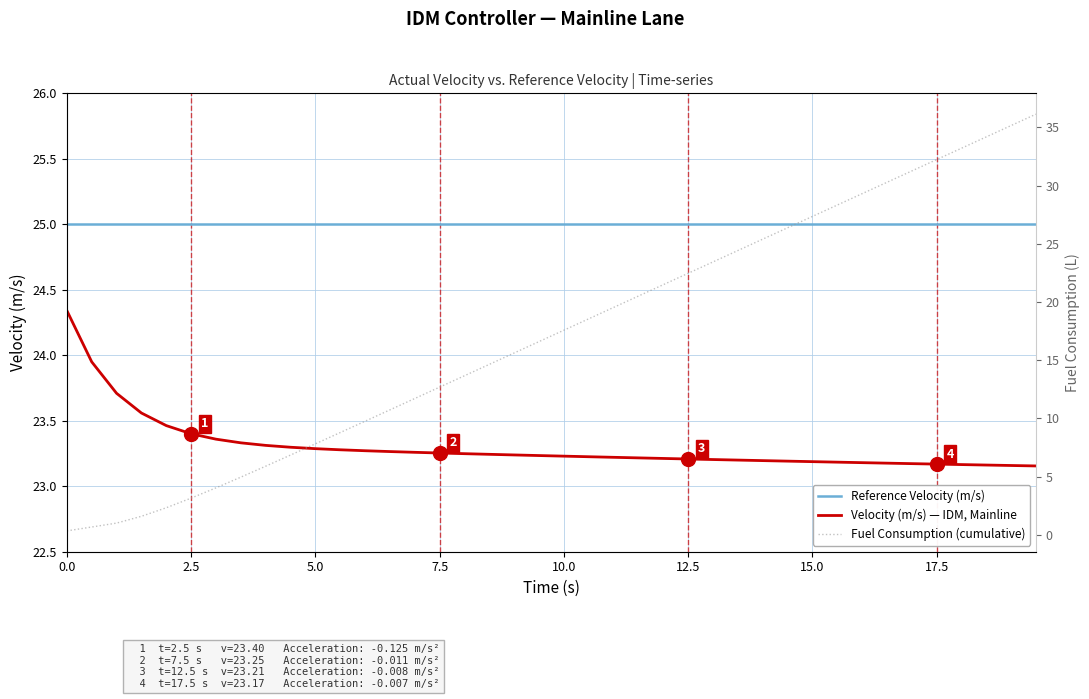

What is the lowest value of the Reference Velocity (m/s) series?

25.0